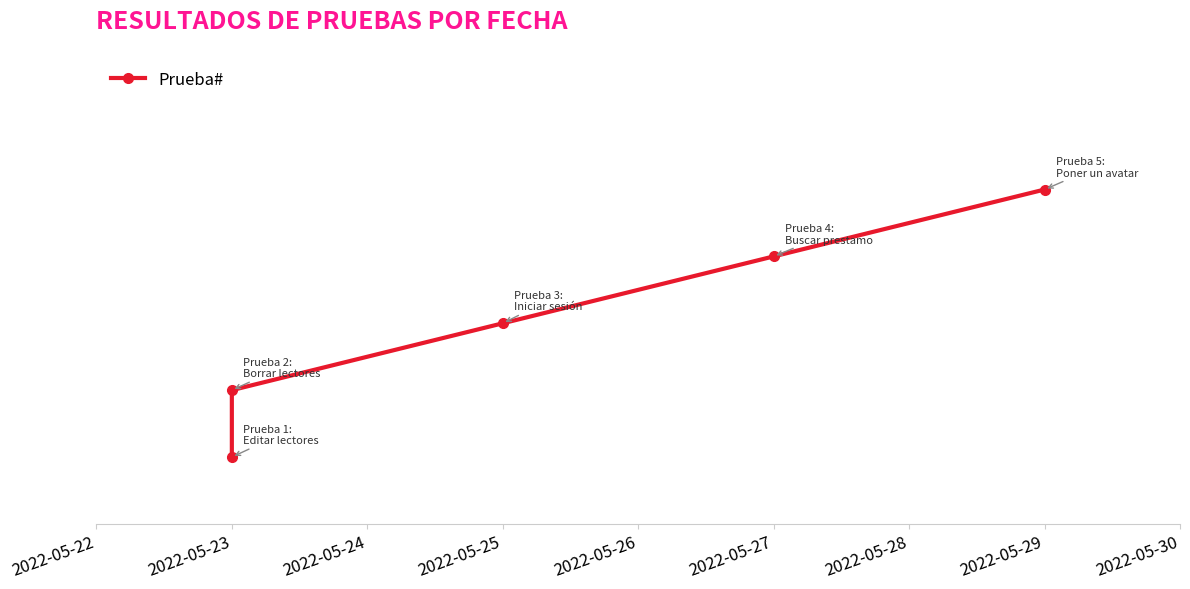

Is it true that the value at 2022-05-23 is 2?

True